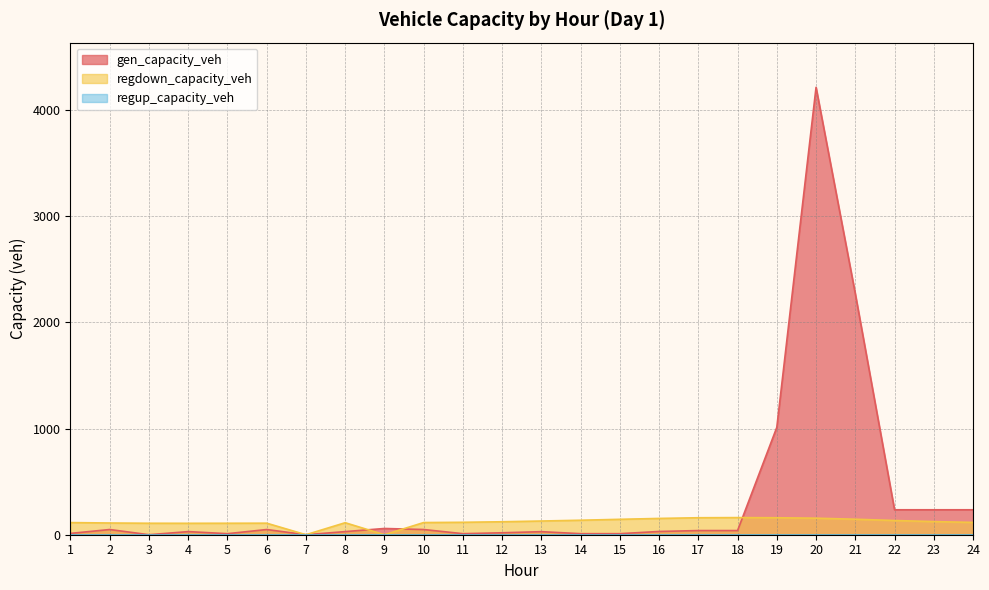

Where is the first local maximum for gen_capacity_veh?

2